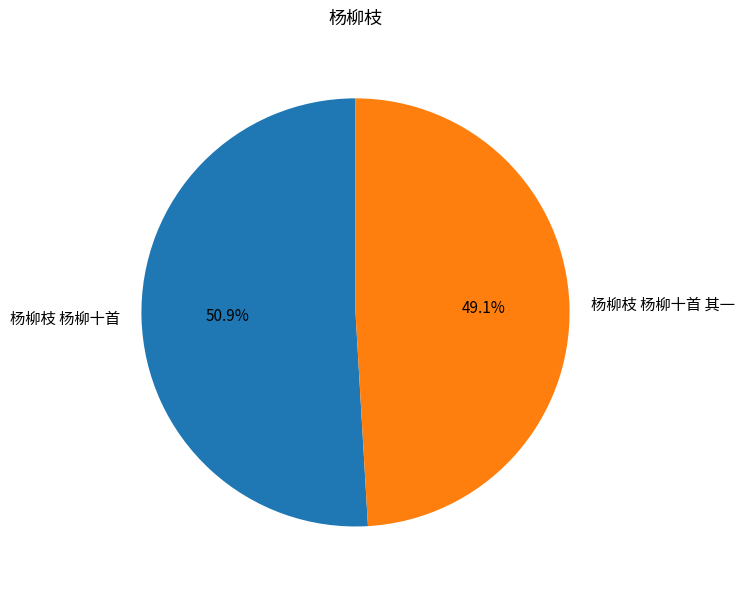

To the nearest percent, what percentage of the pie is 杨柳枝 杨柳十首?

51%